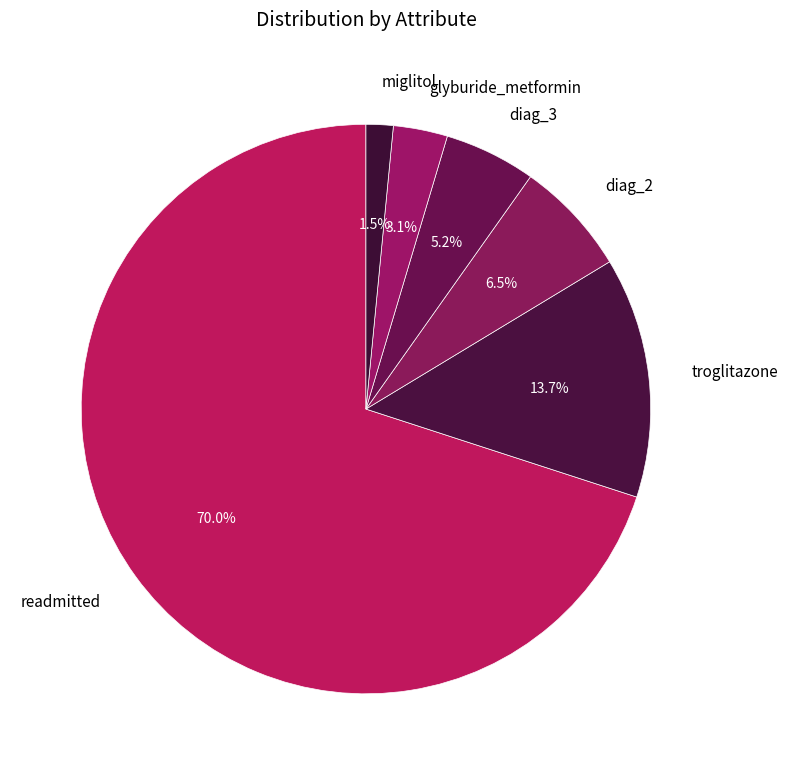

Which slice is the smallest?

miglitol